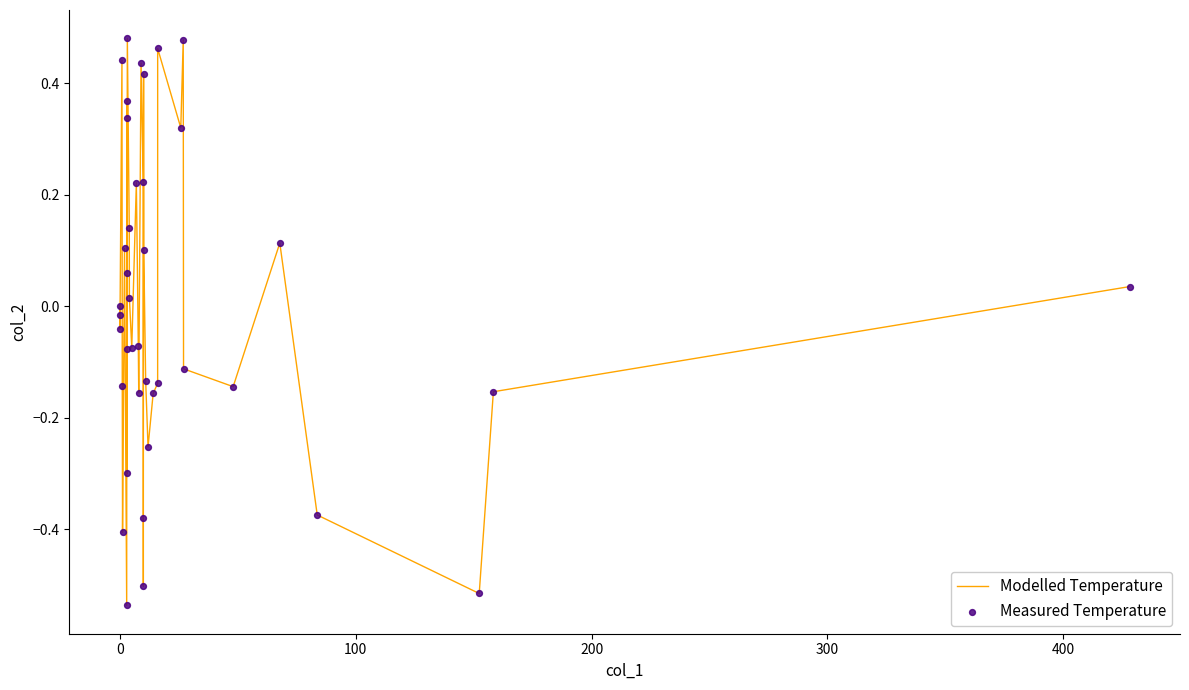

What is the difference between the maximum and minimum values?

1.0